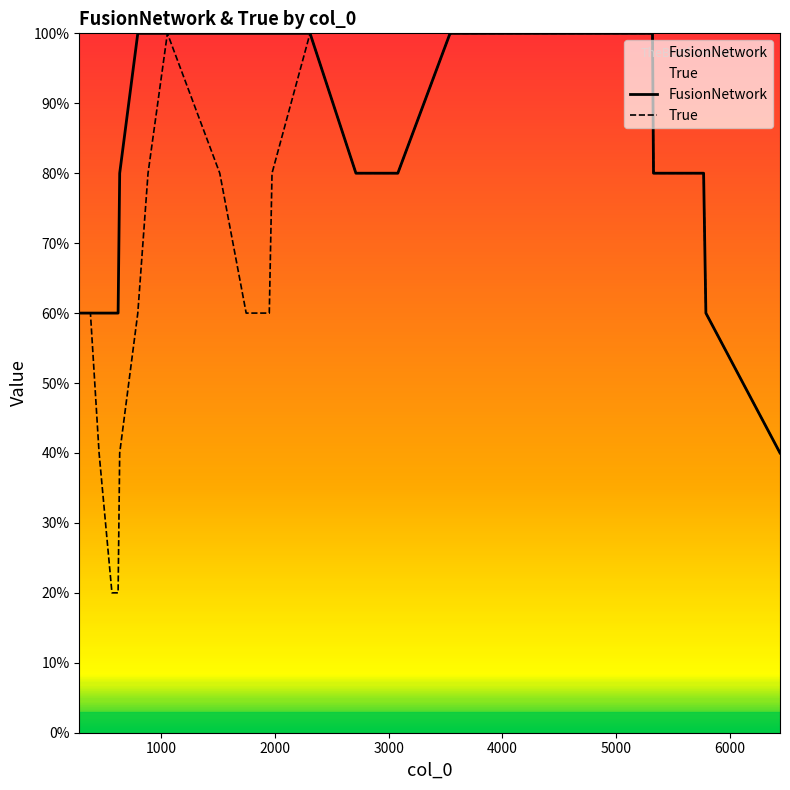

Which series has the largest range (max minus min)?

True